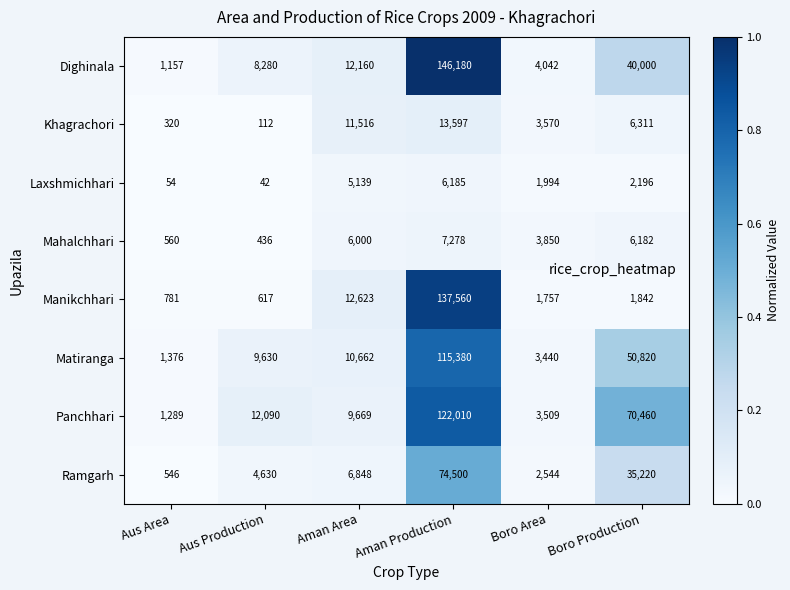

Count the number of categories in the chart.

6